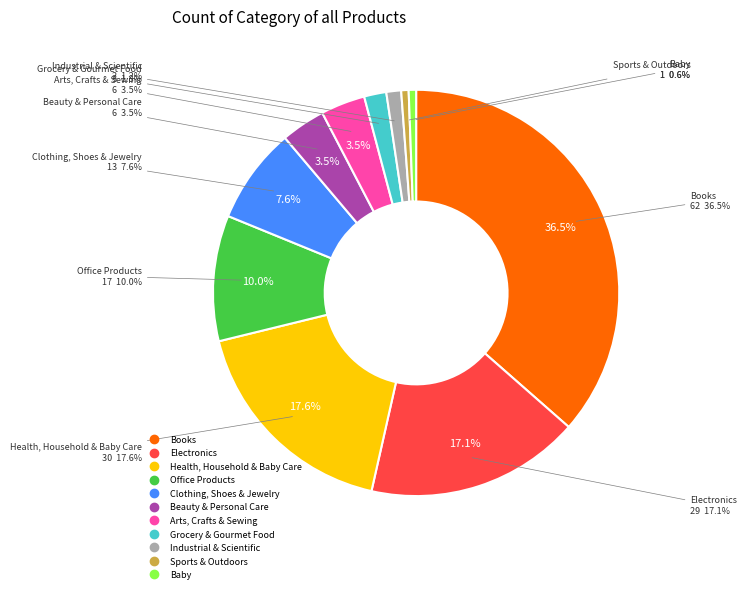

What is the ratio of the value at Baby to the value at Clothing, Shoes & Jewelry?

0.1